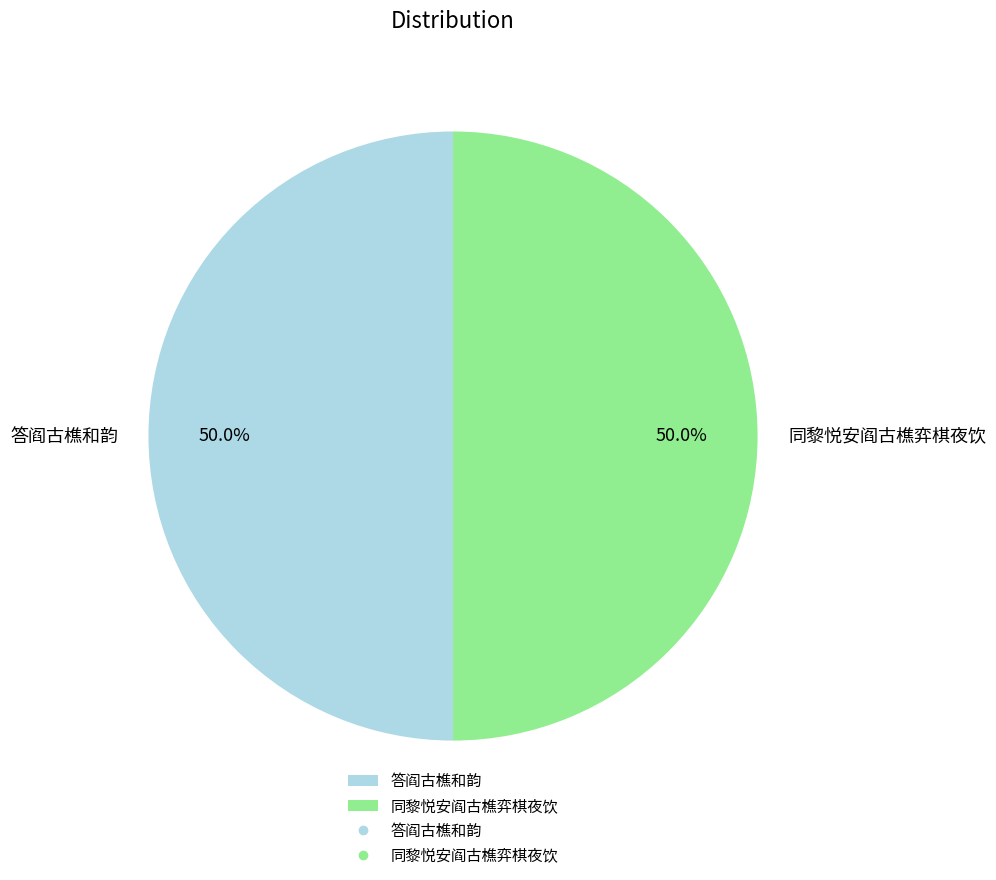

Is it true that 同黎悦安阎古樵弈棋夜饮 is 50% of the pie?

True